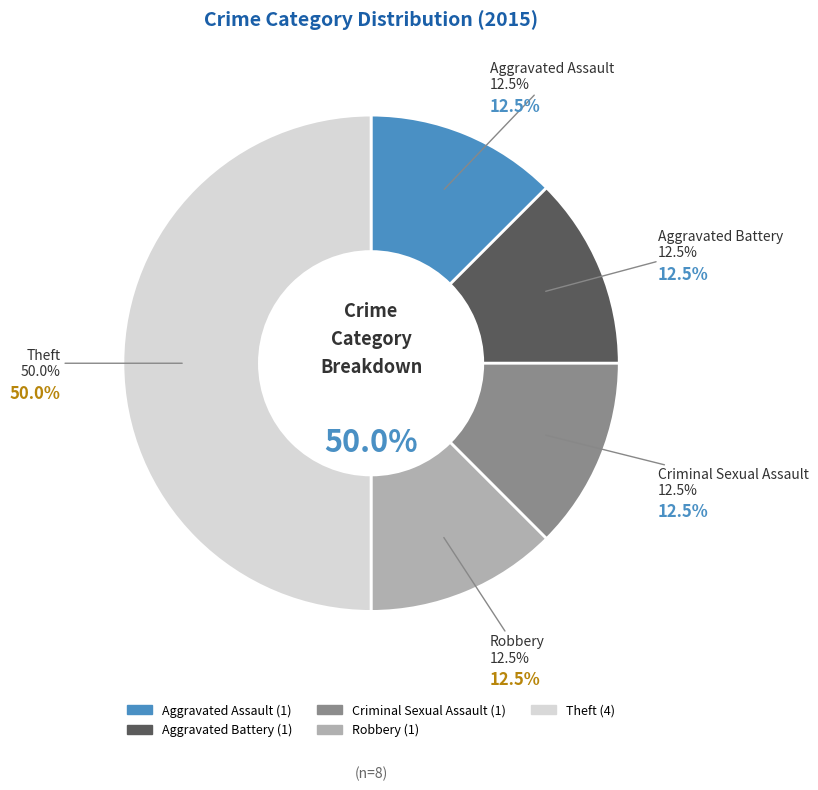

Which category has the smallest portion of the pie?

Aggravated Assault